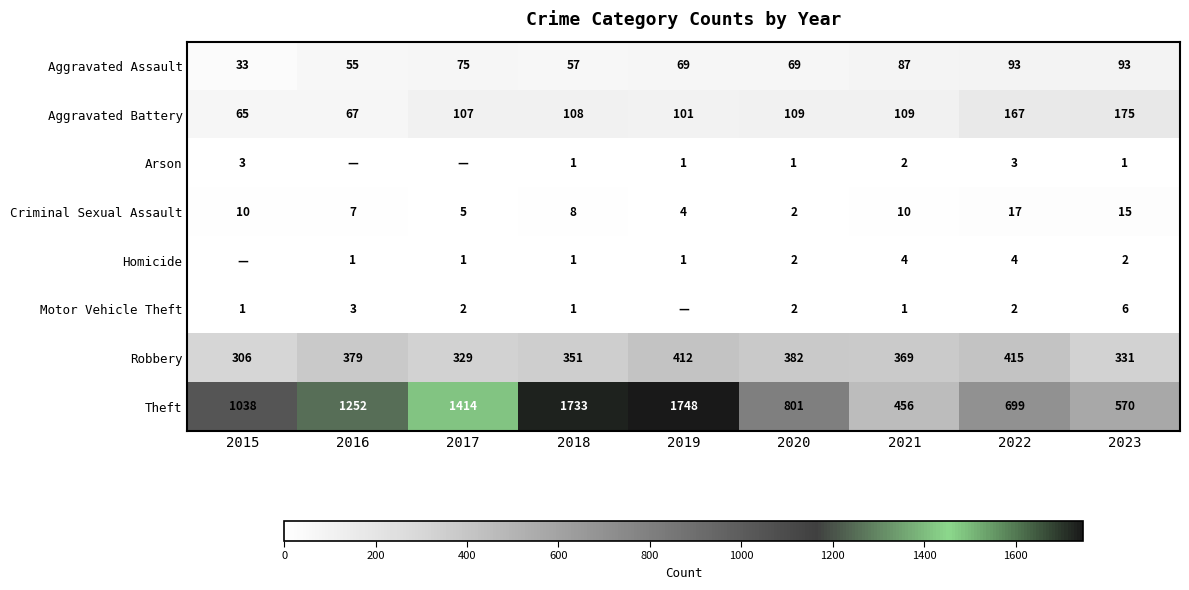

What is the approximate value of Theft at 2023?

570